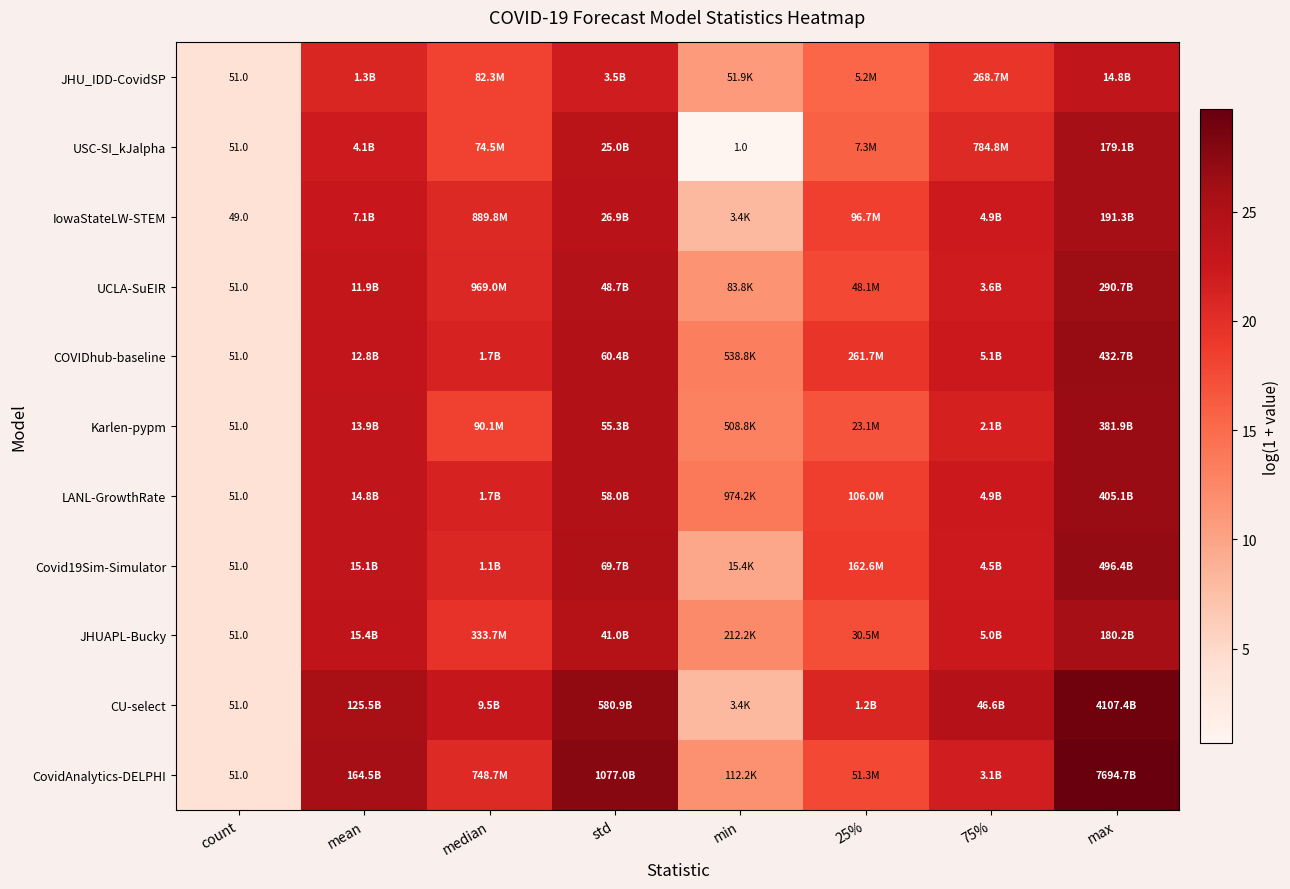

How many values in the COVIDhub-baseline series are below 22?

4